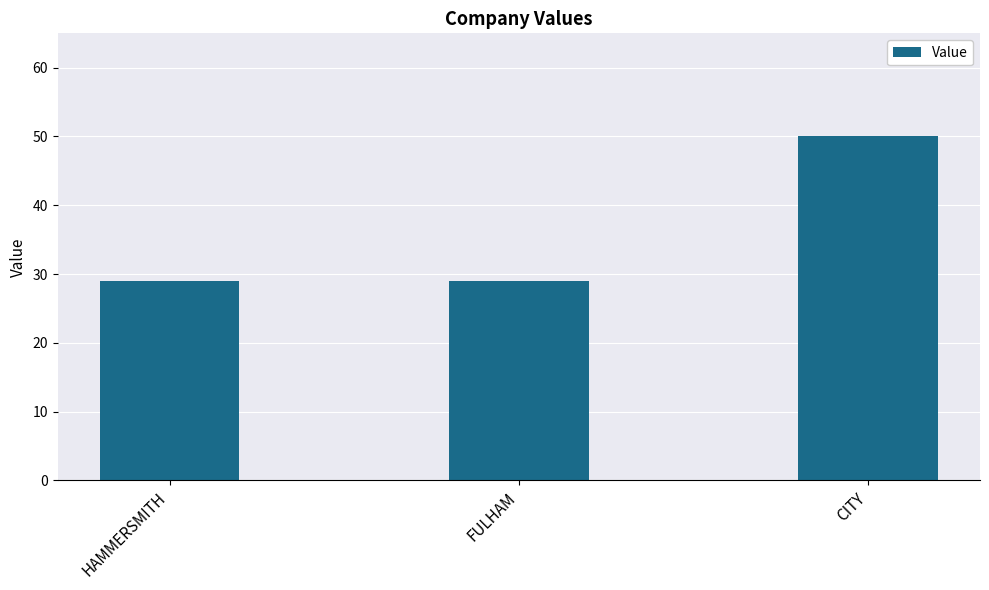

What is the smallest value displayed?

29